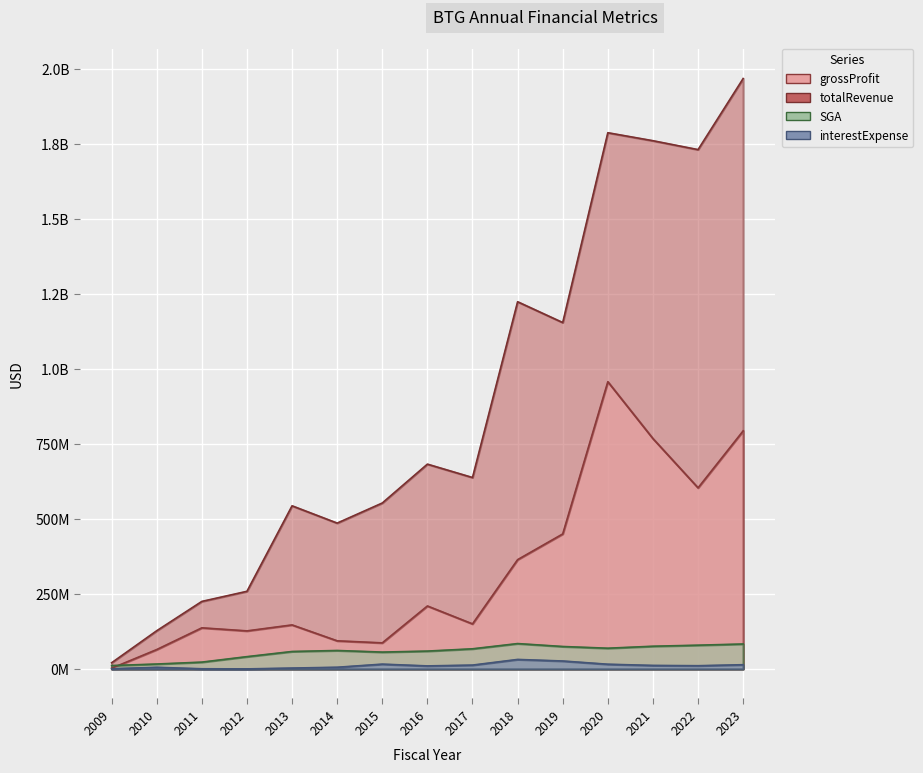

Which series has the largest range (max minus min)?

totalRevenue